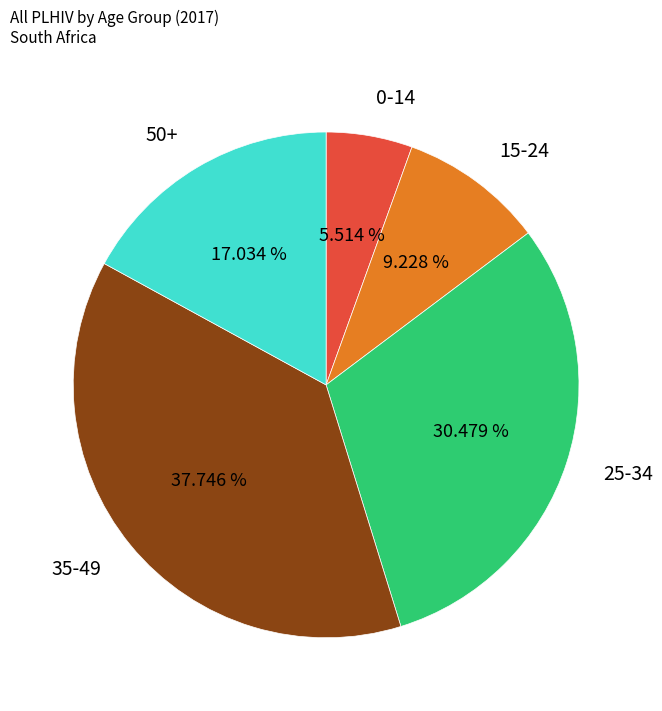

Combined, do 35-49 and 50+ account for over 50%?

Yes